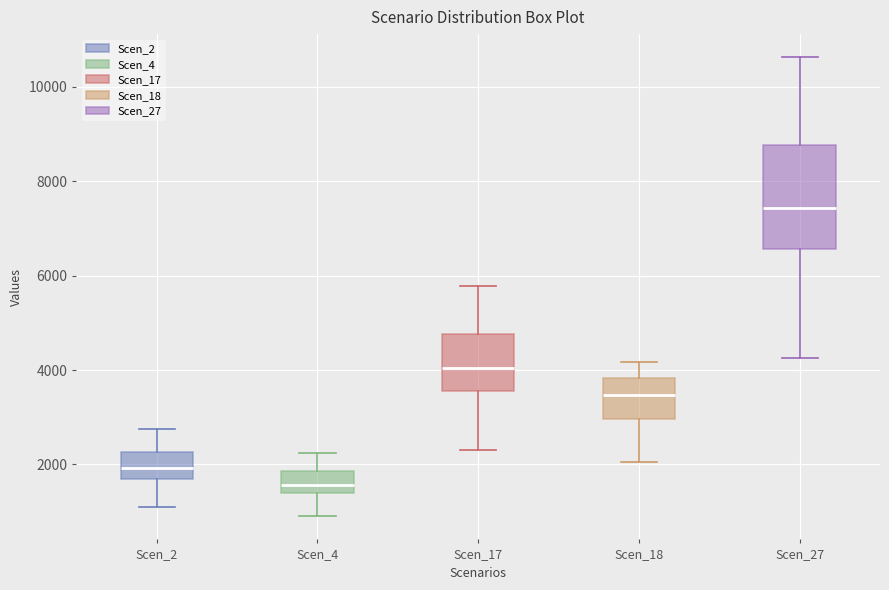

Reading left to right, read every box against the y-axis: the position of its median line, the range the box covers, and the ends of its whiskers. The values are not printed on the chart, so give them approximately, as read against the axis.

Scen_2: median 2000, box 1600 to 2200, whiskers 1000 to 2800
Scen_4: median 1600, box 1400 to 1800, whiskers 800 to 2200
Scen_17: median 4000, box 3600 to 4800, whiskers 2400 to 5800
Scen_18: median 3400, box 3000 to 3800, whiskers 2000 to 4200
Scen_27: median 7400, box 6600 to 8800, whiskers 4200 to 10600